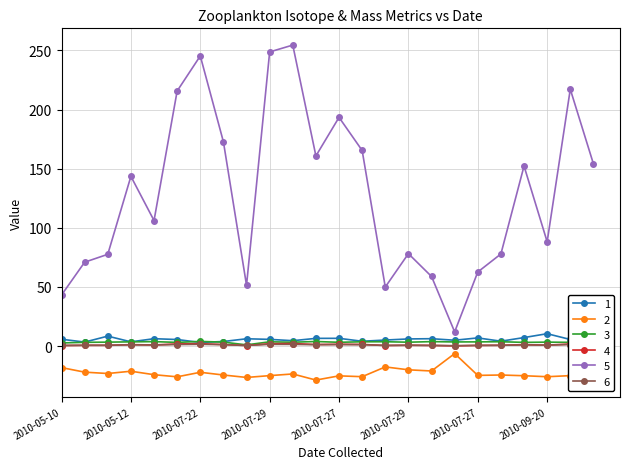

What is the smallest value displayed?

-28.8